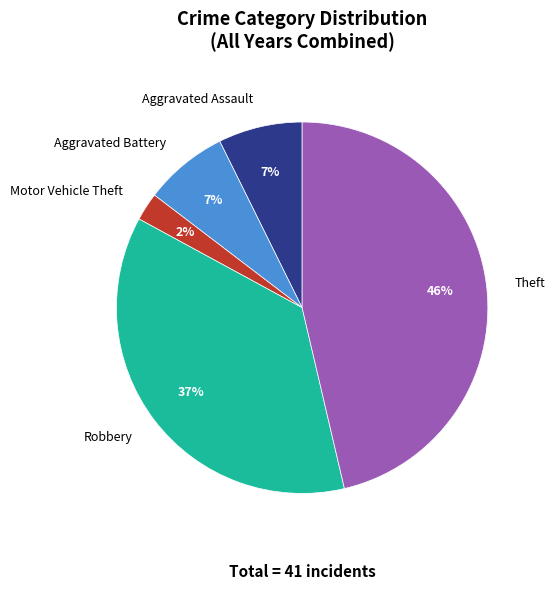

To the nearest percent, what is the average slice percentage?

20%